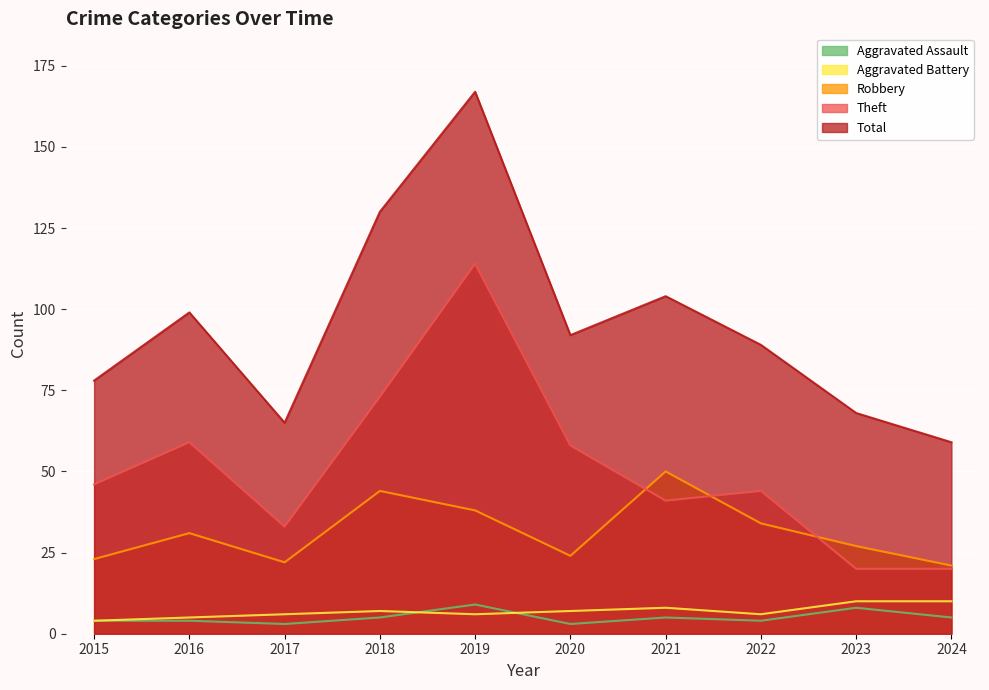

How many data points does each series have?

10